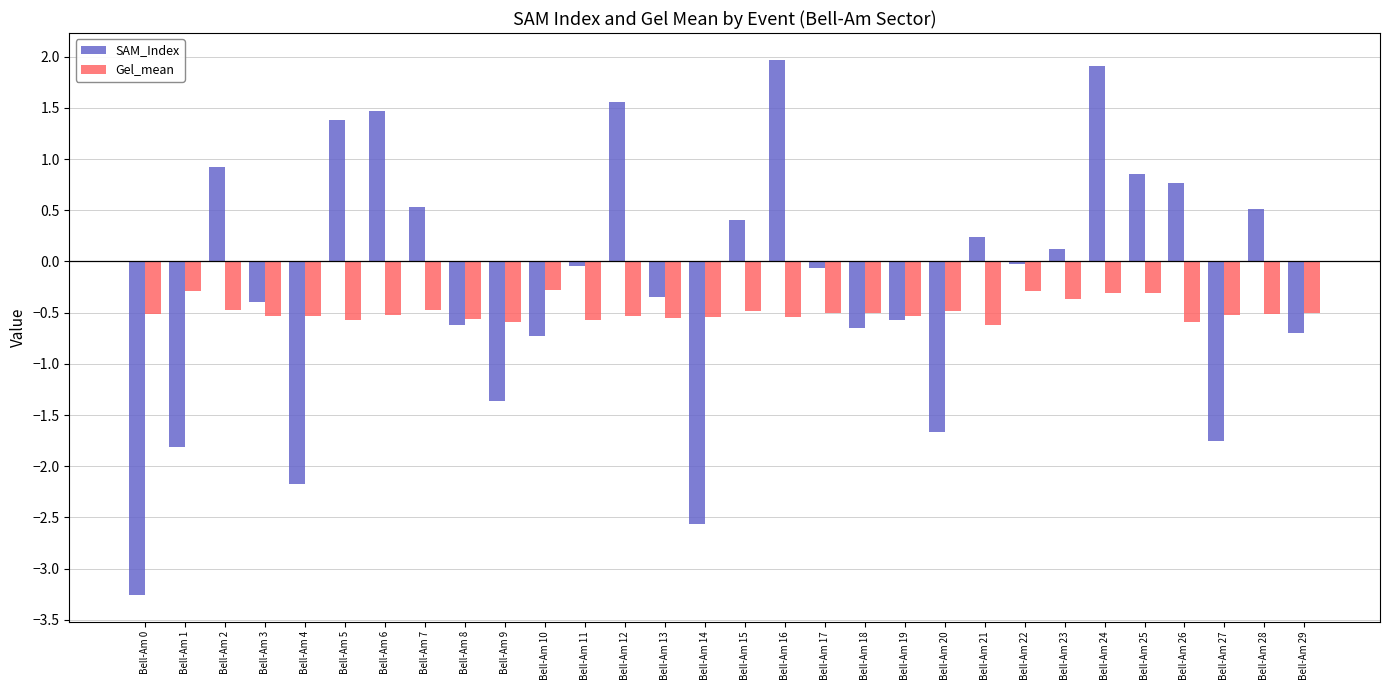

At how many categories does at least one series exceed -2?

30